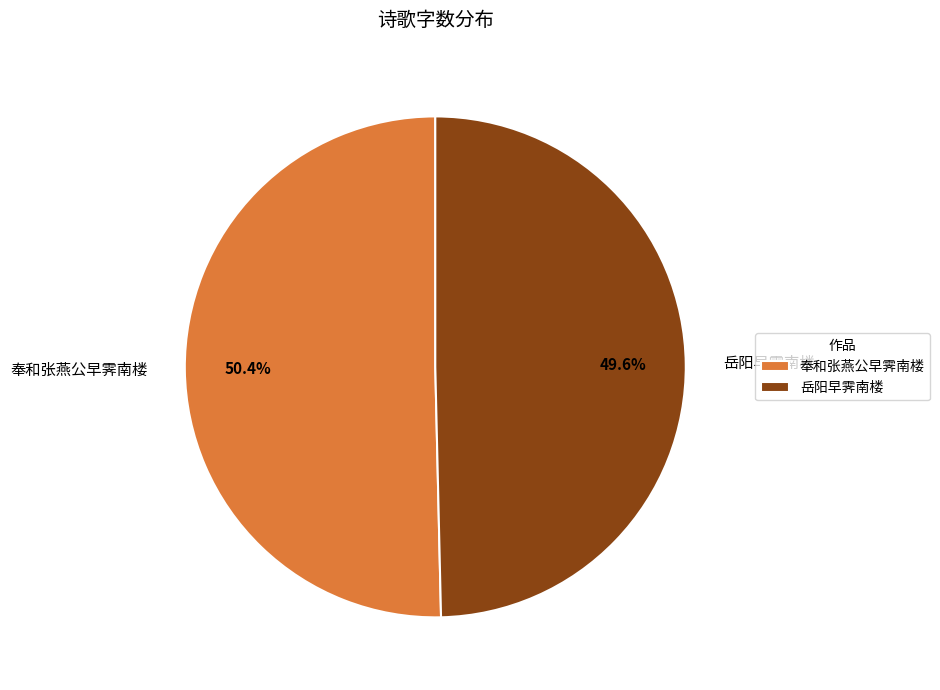

What percentage is the 奉和张燕公早霁南楼 slice, to the nearest percent?

50%